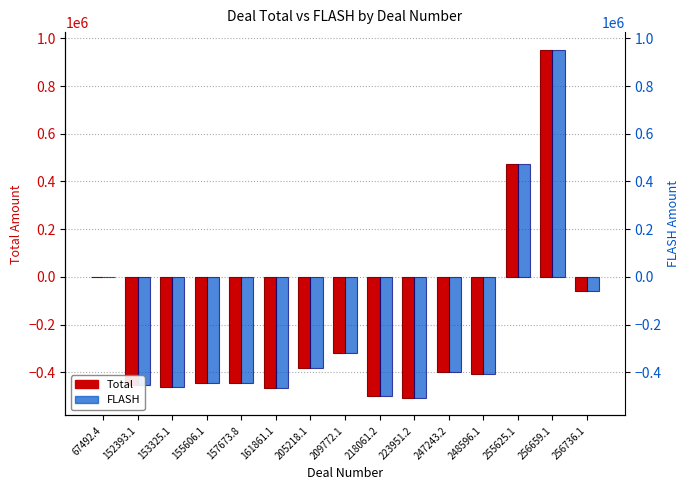

Where is Total nearest to the value 222610?

67492.4